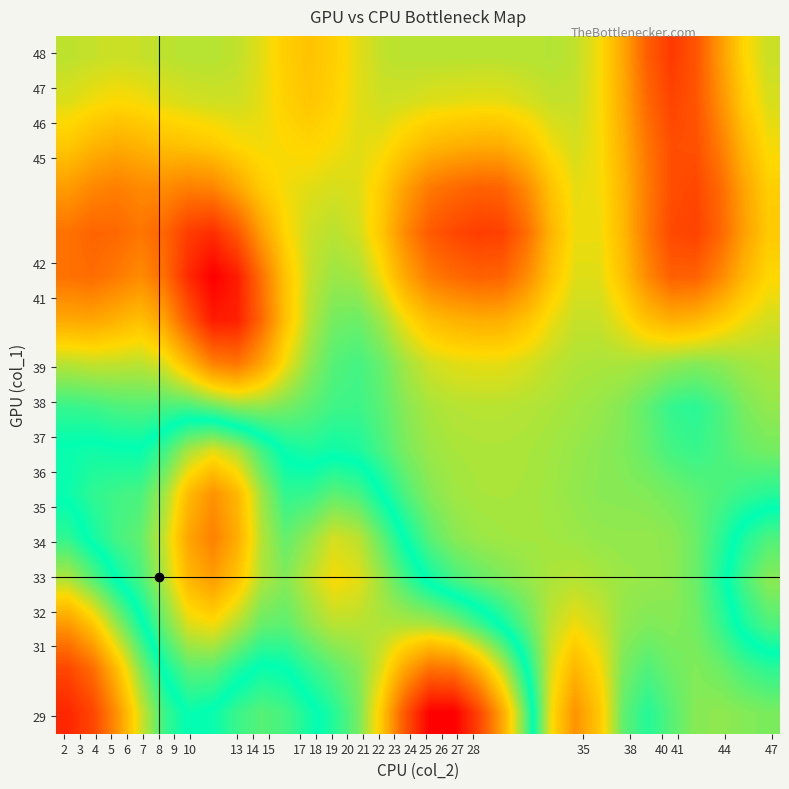

Reading left to right, extract all data points from this chart.

row_0: 24.0	23.9	23.7	23.5	23.3	23.3	23.3	23.3	23.4	23.4	23.3	23.3	23.2	23.0	22.7	22.5	22.5	22.7	22.9	23.2	23.5	23.7	23.6	23.4	23.3	23.4	23.4	23.4	23.4	23.4
row_1: 23.9	23.8	23.6	23.4	23.3	23.2	23.2	23.3	23.3	23.3	23.2	23.2	23.2	23.1	22.9	22.8	22.8	22.9	23.1	23.3	23.5	23.6	23.5	23.4	23.4	23.4	23.4	23.4	23.4	23.3
row_2: 23.7	23.6	23.4	23.3	23.2	23.1	23.0	23.1	23.2	23.2	23.1	23.1	23.1	23.1	23.1	23.1	23.2	23.2	23.3	23.4	23.5	23.5	23.5	23.4	23.4	23.4	23.4	23.3	23.3	23.2
row_3: 23.5	23.4	23.3	23.2	23.1	23.0	22.9	23.0	23.1	23.2	23.1	23.0	23.1	23.1	23.2	23.3	23.3	23.4	23.4	23.4	23.5	23.5	23.5	23.4	23.4	23.4	23.4	23.3	23.2	23.1
row_4: 23.3	23.3	23.2	23.2	23.1	22.9	22.8	22.9	23.1	23.2	23.1	23.1	23.1	23.2	23.3	23.4	23.4	23.4	23.4	23.5	23.5	23.4	23.4	23.4	23.4	23.4	23.4	23.3	23.3	23.2
row_5: 23.3	23.2	23.2	23.2	23.1	23.0	22.9	23.0	23.1	23.2	23.2	23.2	23.2	23.3	23.4	23.4	23.4	23.5	23.5	23.5	23.4	23.4	23.4	23.4	23.4	23.4	23.4	23.4	23.3	23.3
row_6: 23.3	23.3	23.3	23.3	23.2	23.1	23.1	23.1	23.2	23.3	23.3	23.3	23.3	23.4	23.4	23.4	23.5	23.5	23.5	23.5	23.4	23.4	23.4	23.4	23.4	23.4	23.3	23.4	23.4	23.4
row_7: 23.3	23.3	23.4	23.4	23.4	23.4	23.4	23.4	23.4	23.4	23.4	23.4	23.3	23.4	23.4	23.5	23.5	23.5	23.5	23.5	23.5	23.4	23.4	23.4	23.4	23.3	23.3	23.4	23.4	23.4
row_8: 23.5	23.5	23.5	23.5	23.5	23.6	23.7	23.8	23.7	23.5	23.4	23.4	23.4	23.4	23.5	23.5	23.5	23.5	23.5	23.5	23.5	23.5	23.5	23.5	23.5	23.4	23.4	23.4	23.4	23.5
row_9: 23.7	23.7	23.6	23.6	23.7	23.8	24.0	24.0	23.8	23.6	23.5	23.4	23.4	23.4	23.5	23.6	23.6	23.6	23.6	23.6	23.5	23.5	23.5	23.5	23.6	23.6	23.6	23.6	23.5	23.5
row_10: 23.8	23.8	23.8	23.7	23.8	24.0	24.1	24.0	23.8	23.6	23.5	23.4	23.5	23.5	23.7	23.8	23.8	23.8	23.8	23.7	23.6	23.5	23.5	23.6	23.7	23.8	23.8	23.7	23.6	23.5
row_11: 23.8	23.8	23.8	23.8	23.8	23.9	23.9	23.8	23.7	23.5	23.5	23.5	23.5	23.6	23.7	23.8	23.9	23.9	23.9	23.8	23.6	23.5	23.5	23.6	23.8	23.9	23.9	23.8	23.7	23.6
row_12: 23.7	23.7	23.7	23.7	23.7	23.7	23.7	23.7	23.6	23.5	23.5	23.5	23.5	23.6	23.7	23.8	23.8	23.8	23.8	23.7	23.6	23.5	23.5	23.6	23.8	23.9	23.9	23.8	23.7	23.6
row_13: 23.6	23.6	23.6	23.6	23.6	23.6	23.6	23.5	23.5	23.5	23.6	23.5	23.5	23.5	23.6	23.6	23.6	23.6	23.6	23.6	23.5	23.5	23.5	23.6	23.8	23.9	23.9	23.8	23.6	23.5
row_14: 23.5	23.5	23.5	23.5	23.5	23.5	23.5	23.5	23.5	23.6	23.6	23.6	23.5	23.5	23.5	23.5	23.5	23.5	23.5	23.5	23.5	23.5	23.5	23.6	23.8	23.9	23.8	23.7	23.6	23.5
row_15: 23.5	23.5	23.5	23.5	23.5	23.5	23.5	23.5	23.5	23.6	23.6	23.6	23.5	23.5	23.5	23.5	23.5	23.5	23.5	23.5	23.5	23.5	23.5	23.7	23.8	23.9	23.8	23.7	23.6	23.5